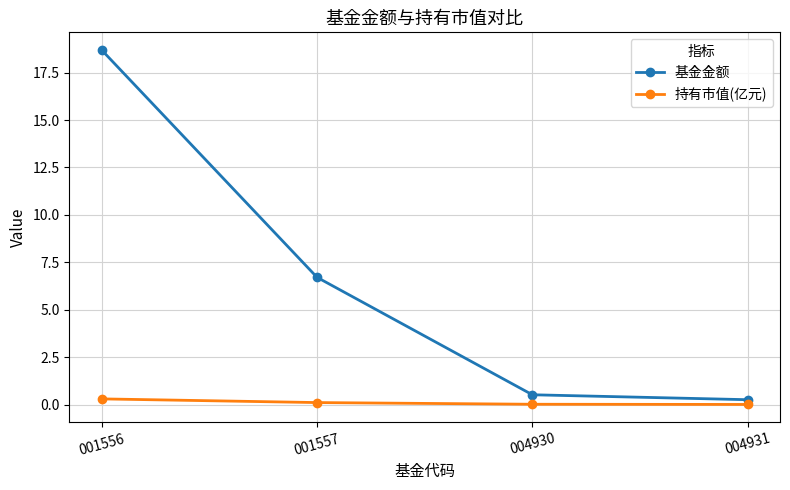

Does the chart have visible grid lines?

Yes